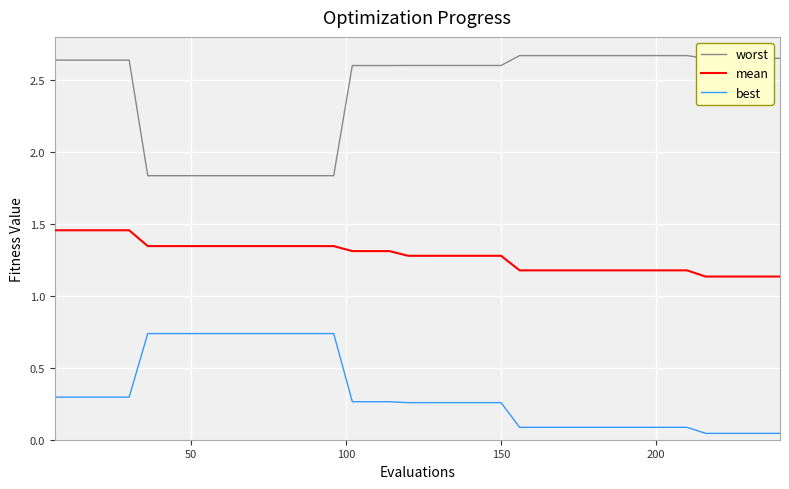

Rank the series by their average value, from lowest to highest.

best, mean, worst